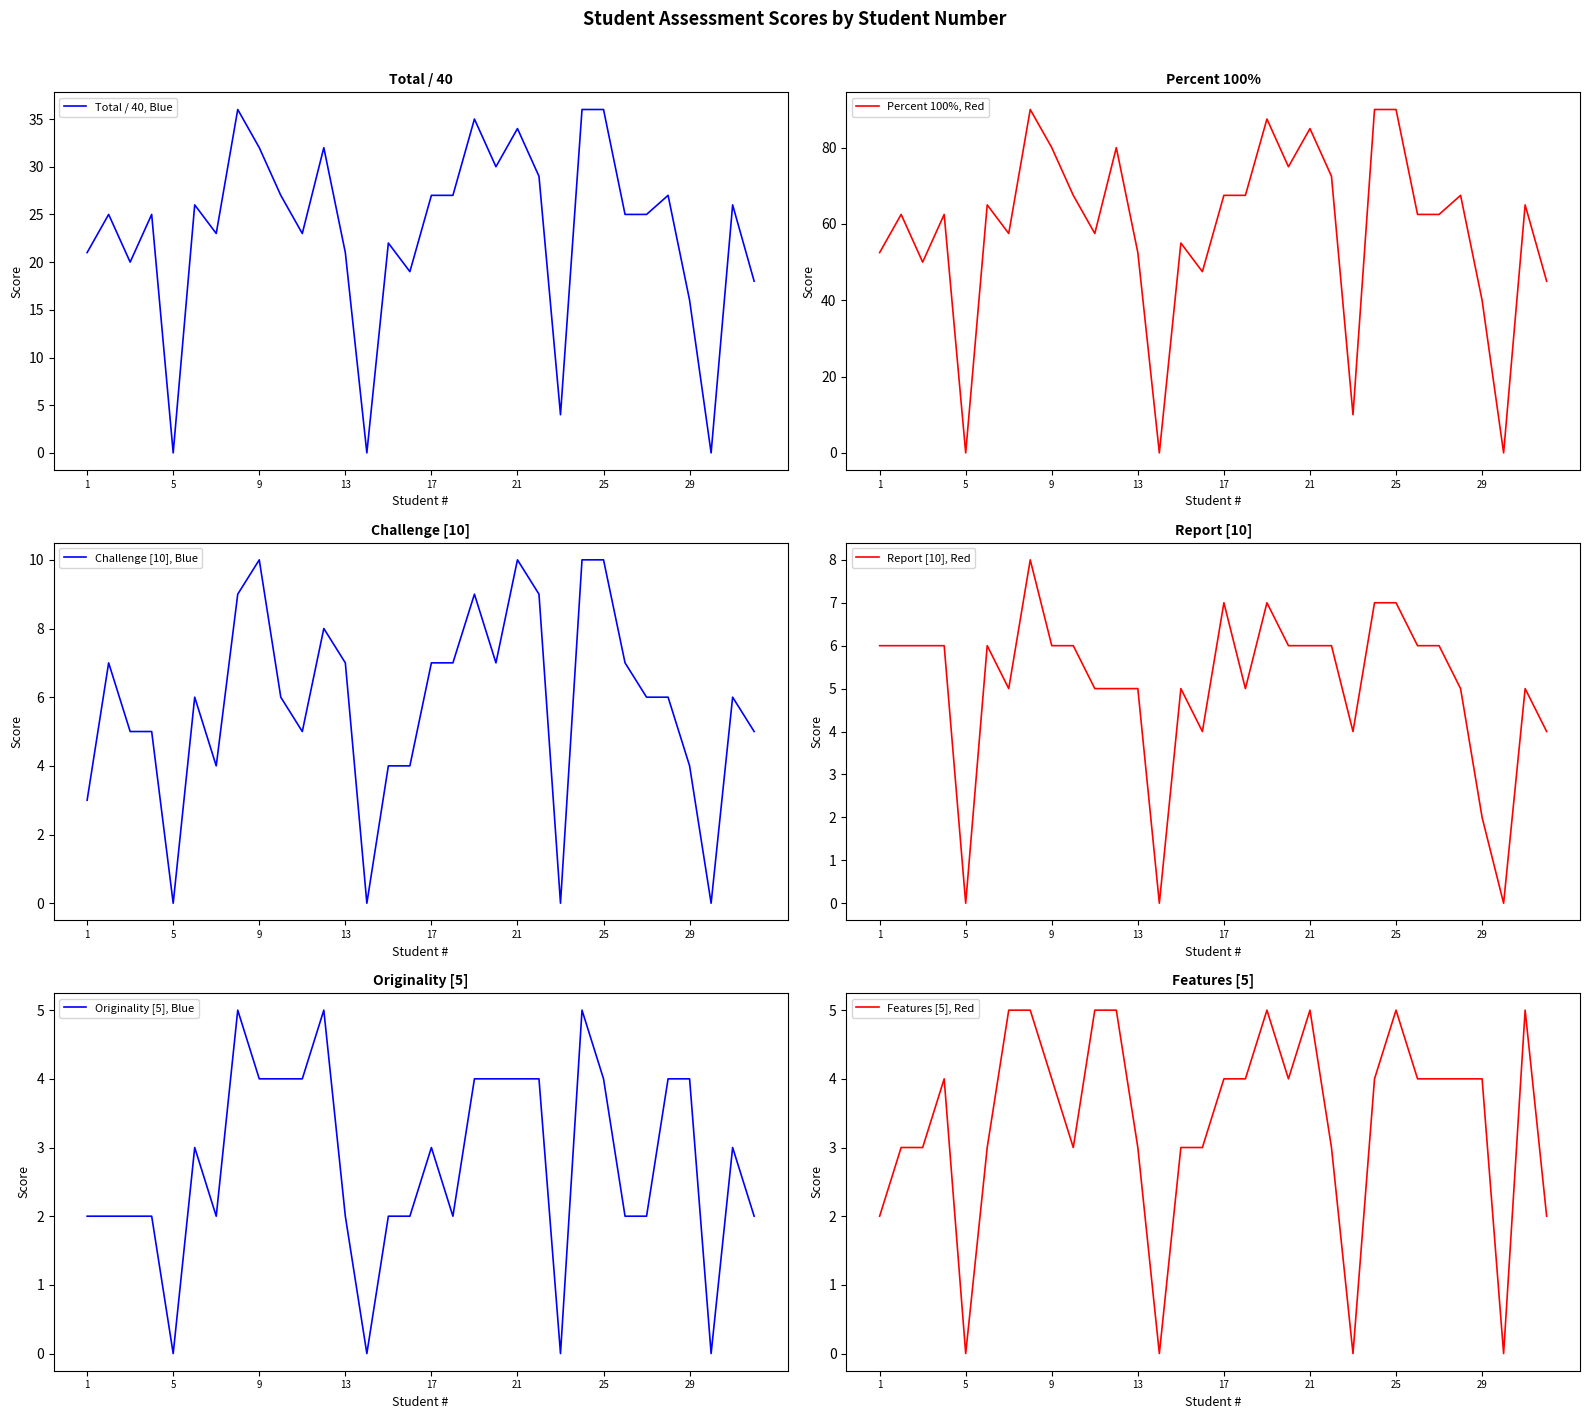

What is the maximum value for Total / 40, Blue?

36